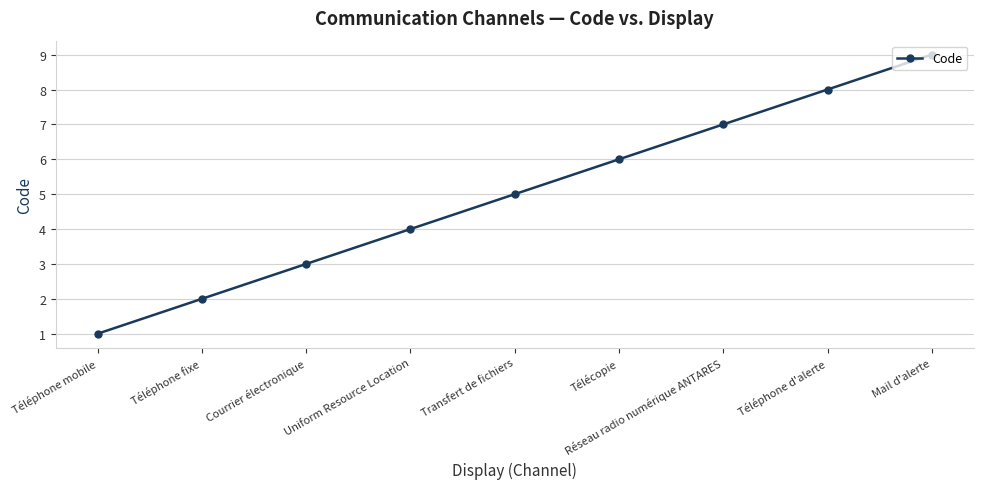

What is the label of the 8th point from the left?

Téléphone d'alerte